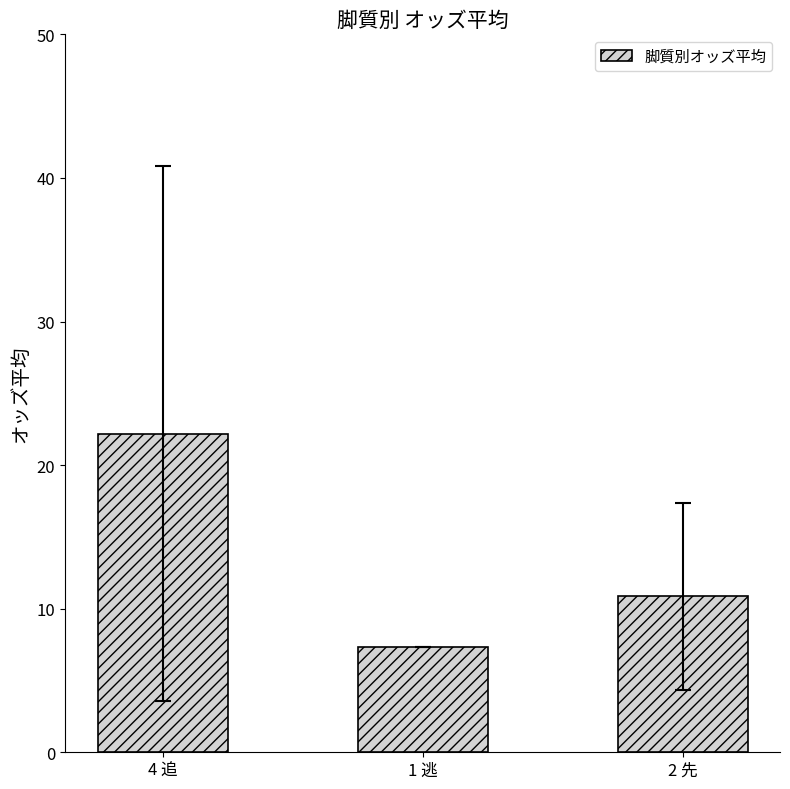

Is it true that the value at 2 先 is 10.8?

True